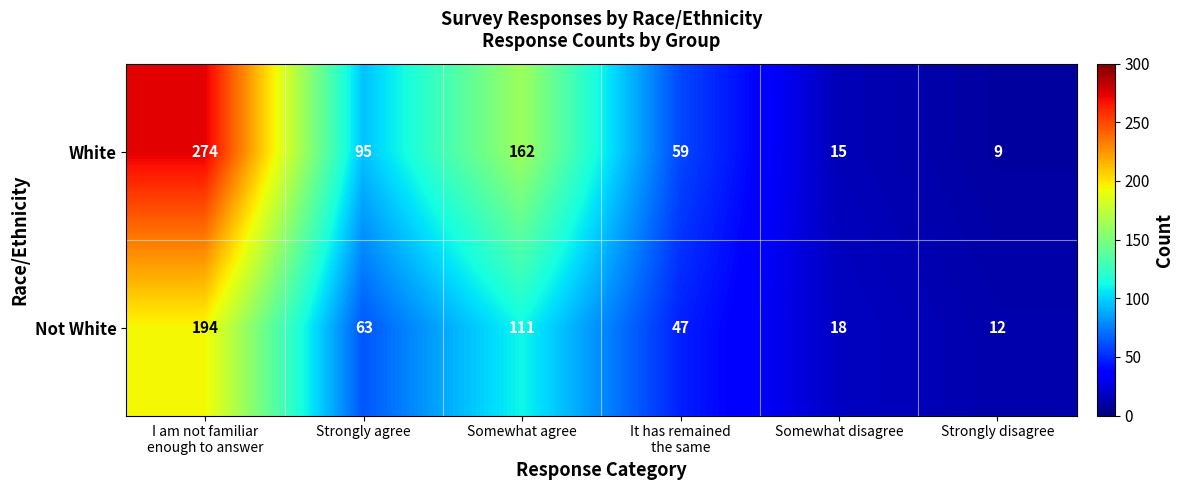

Reading left to right, what are all the values shown in this chart?

White: 274	95	162	59	15	9
Not White: 194	63	111	47	18	12